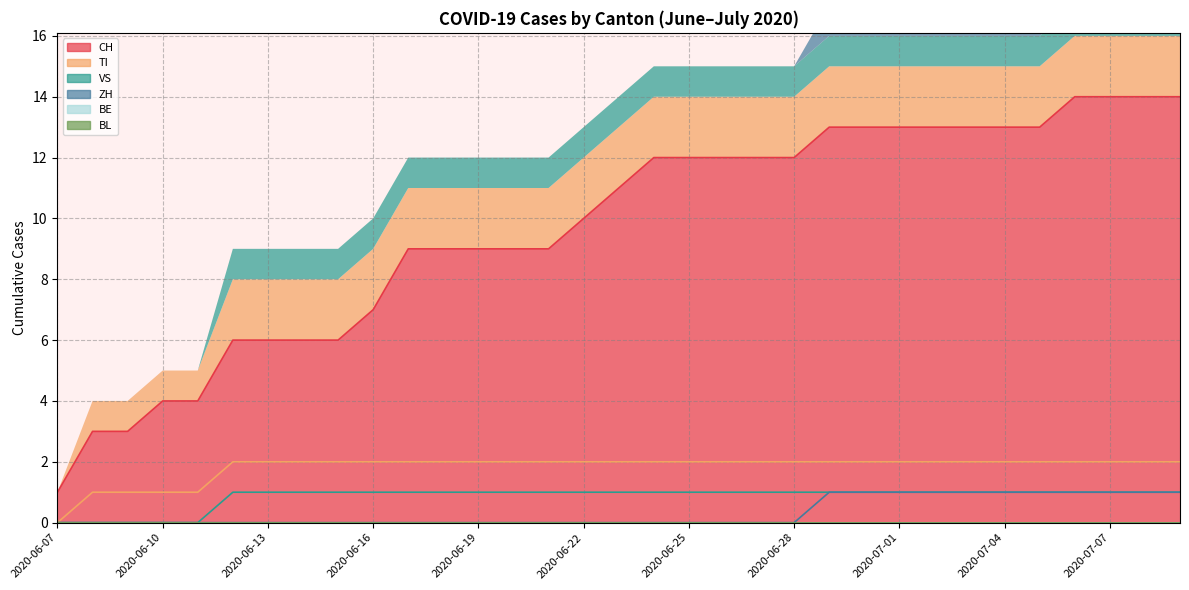

Between 2020-06-28 and 2020-07-07, which series saw the biggest shift?

CH